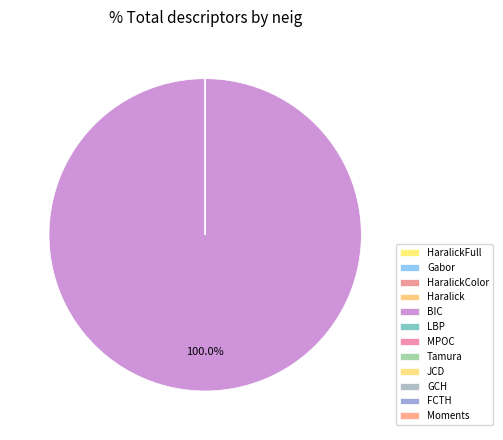

True or false: GCH accounts for 7% of the total.

False